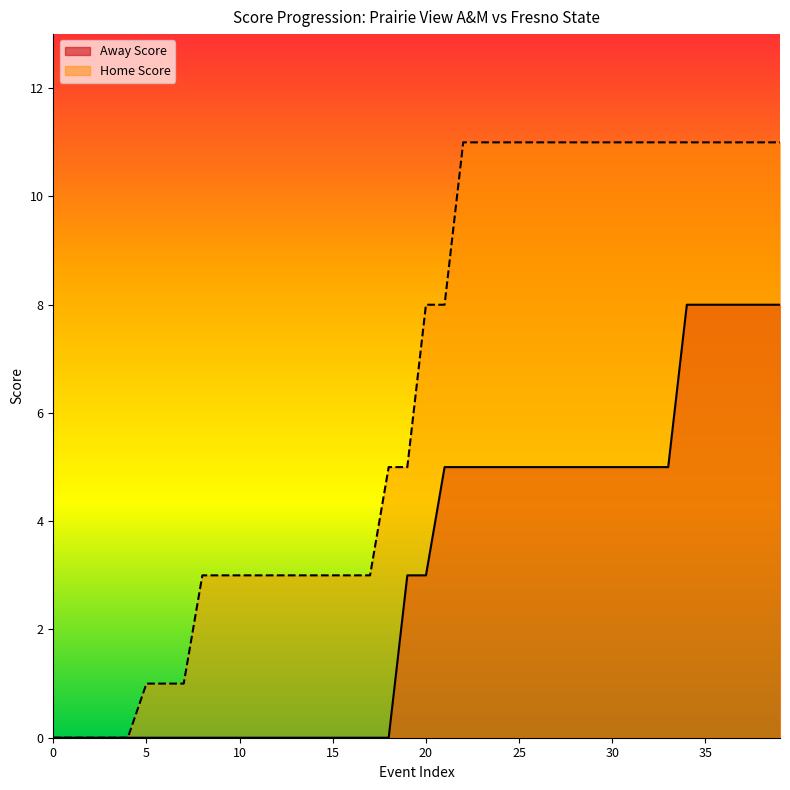

Read the Away Score value at 39.

8